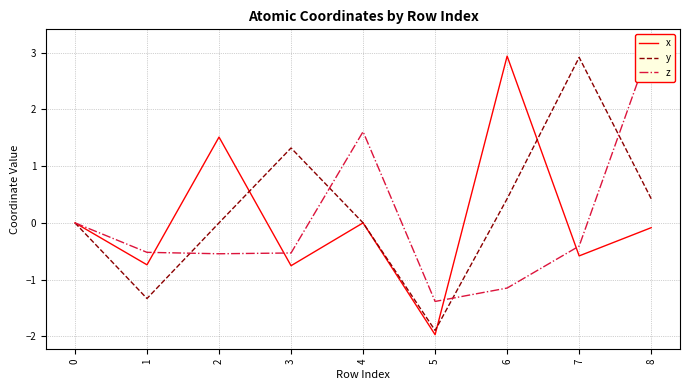

What is the value of the z point at the 4th from the left?

-0.5